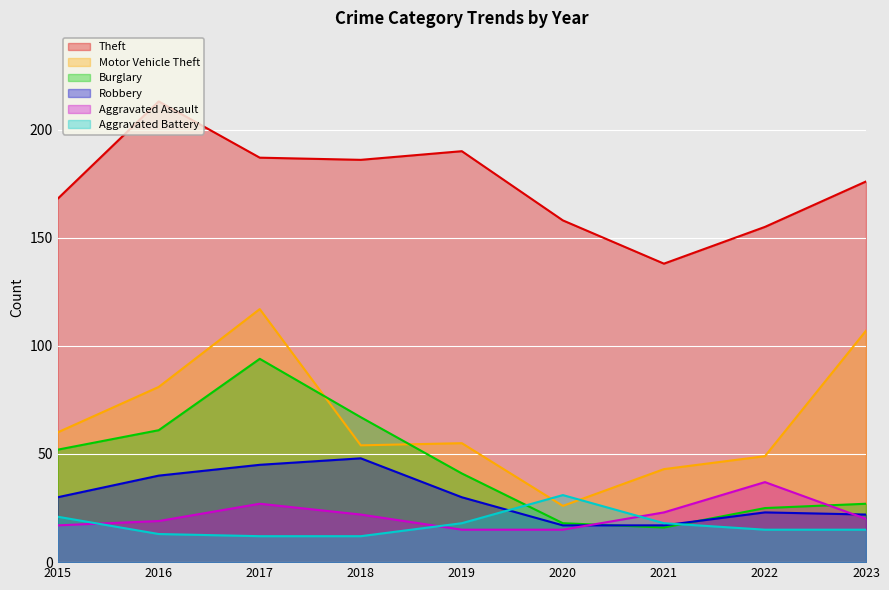

The value of Burglary at 2022 is 41. True or false?

False